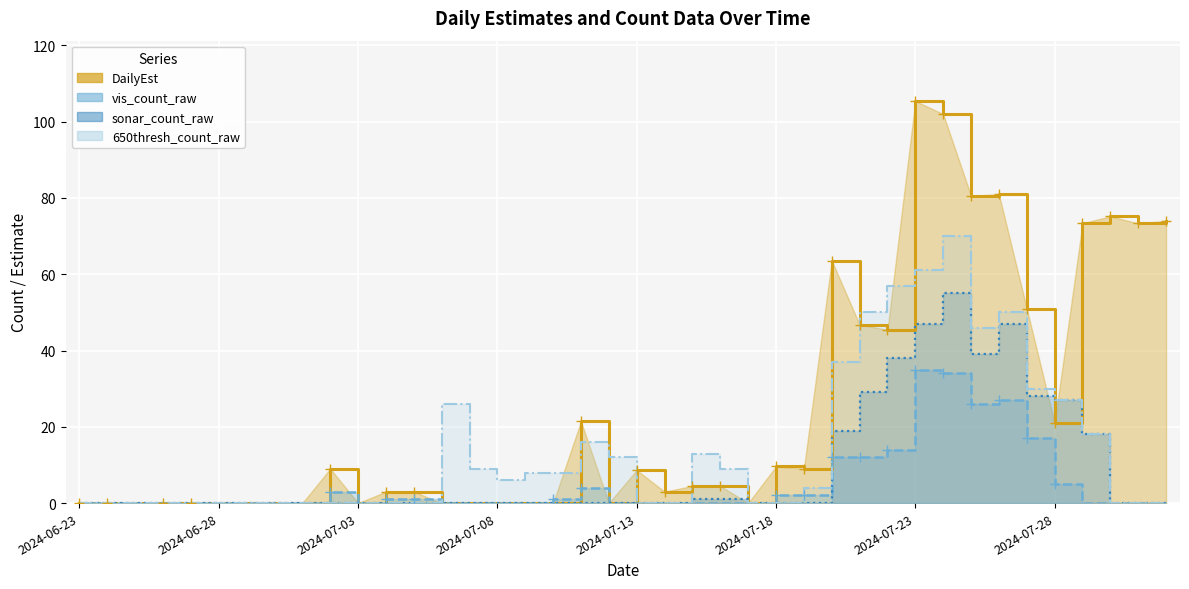

At which category is the sum across all series the highest?

2024-07-24